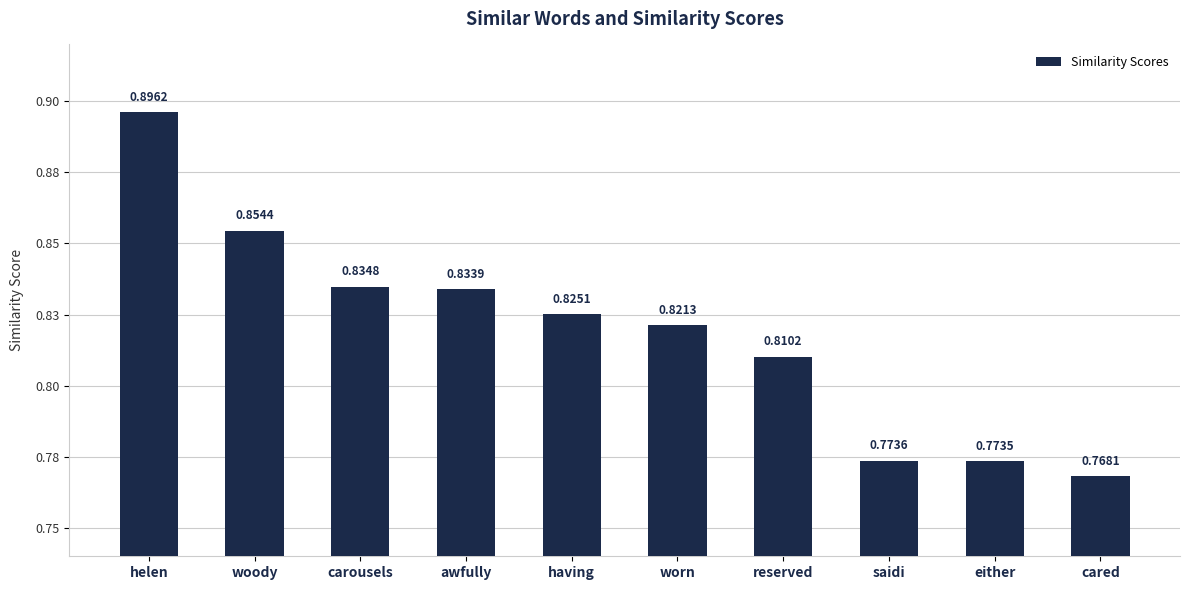

What is the change in value from helen to worn?

-0.1